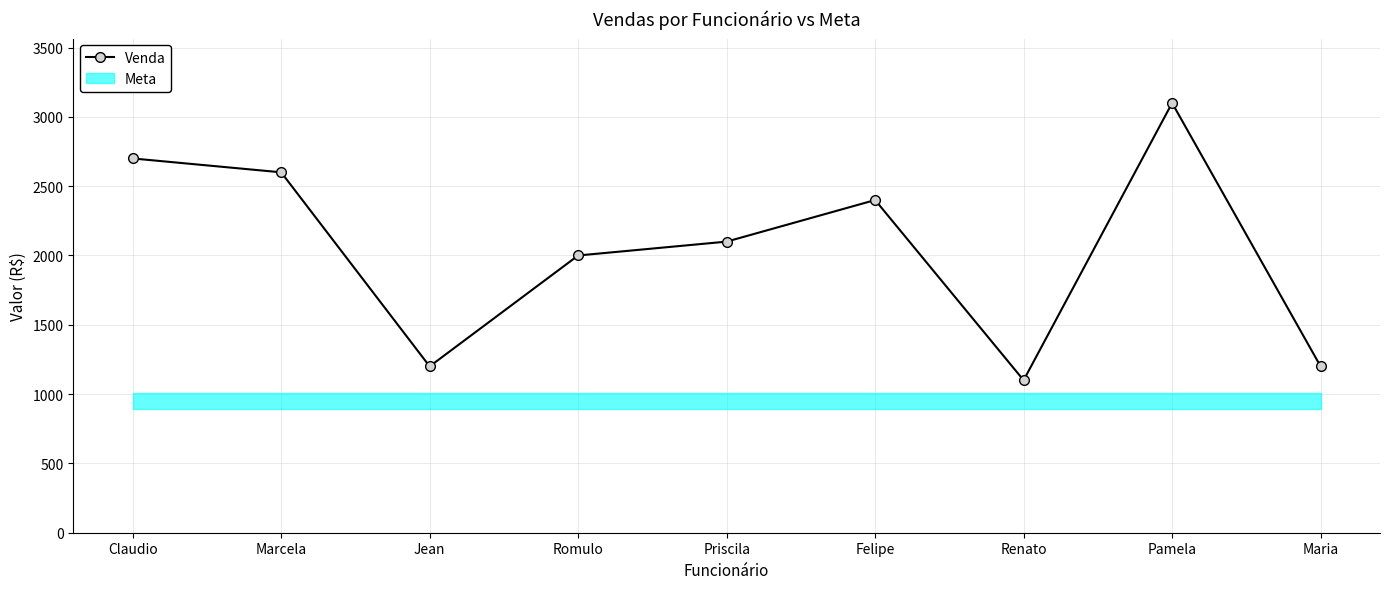

What is the difference between the values at Marcela and Maria?

1400